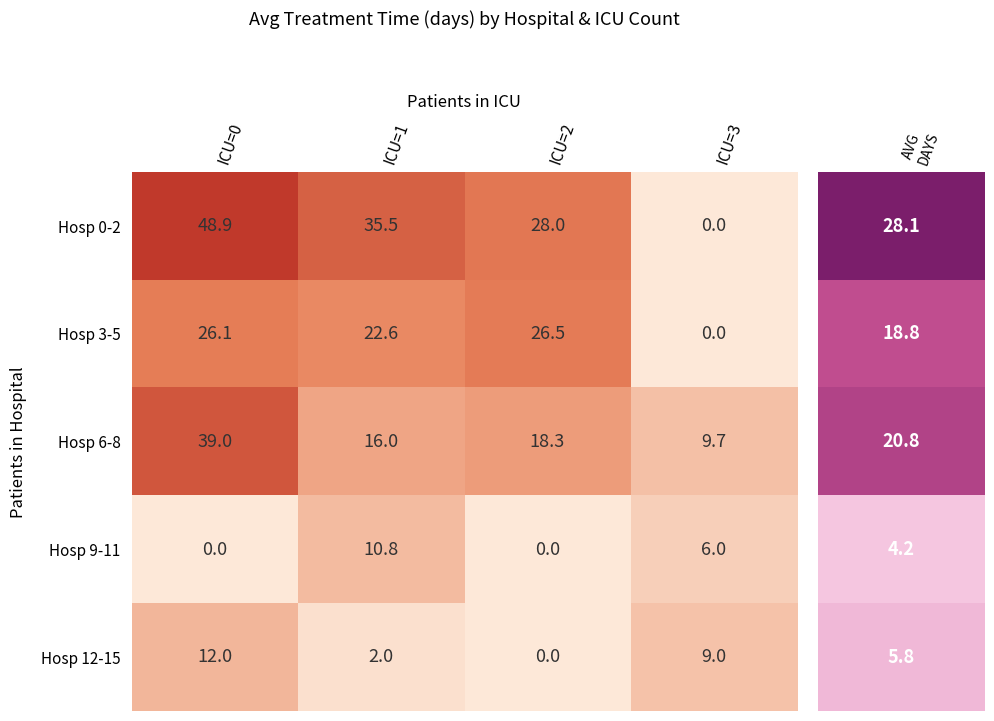

At how many categories does at least one series exceed 22?

3